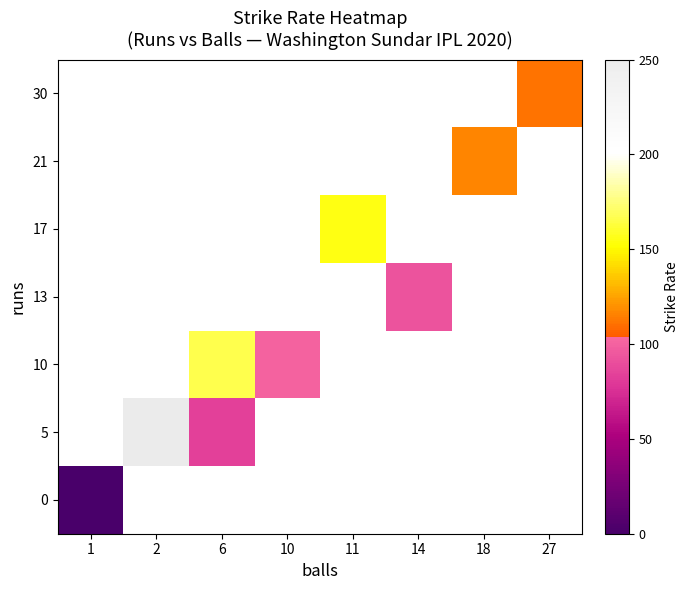

Is the value of 10 at 2 greater than the value of 13 at 11?

No